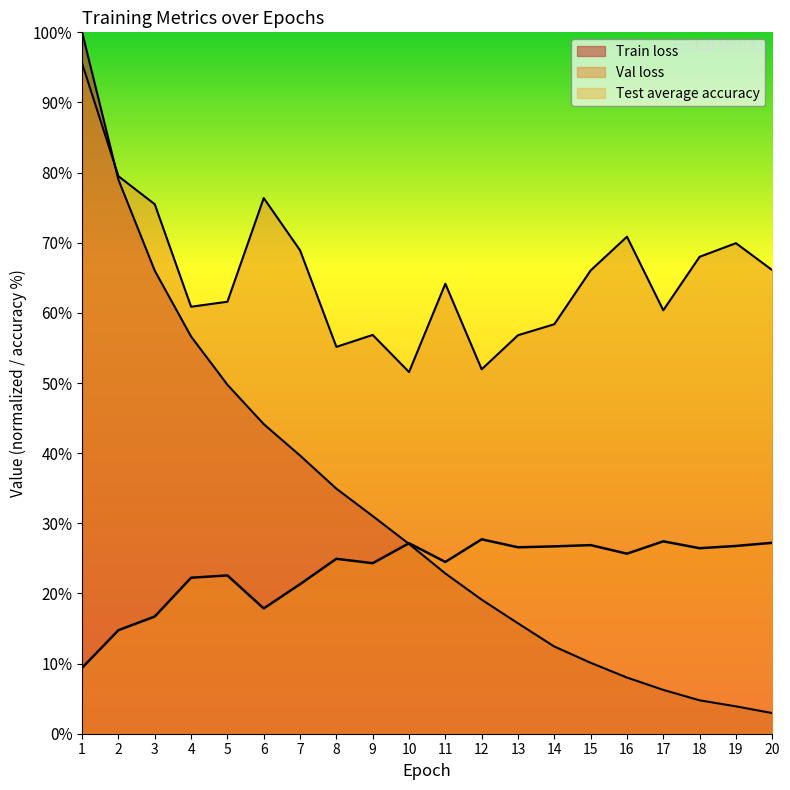

Reading left to right, transcribe all the data shown in this chart.

Train loss: 100.0	79.0	66.0	56.6	49.8	44.1	39.7	34.9	31.0	27.1	22.8	19.1	15.7	12.4	10.1	8.0	6.2	4.8	3.9	2.9
Val loss: 95.6	79.5	75.5	60.9	61.6	76.4	68.9	55.2	56.9	51.6	64.2	52.0	56.8	58.4	66.1	70.9	60.4	68.0	69.9	66.1
Test average accuracy: 9.4	14.8	16.7	22.2	22.6	17.9	21.3	24.9	24.3	27.2	24.5	27.7	26.6	26.7	26.9	25.7	27.4	26.4	26.8	27.2